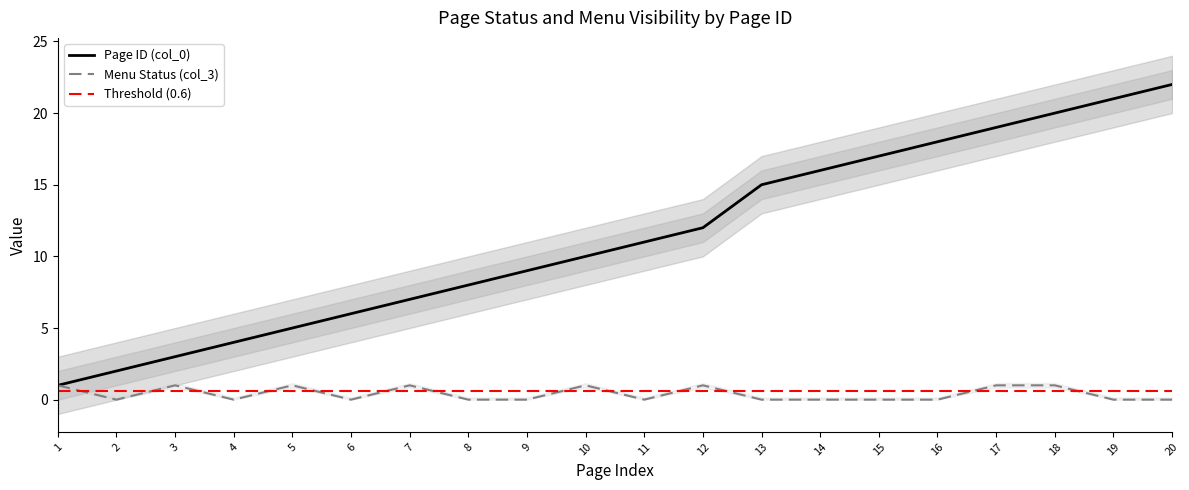

In Menu Status (col_3), how many points are higher than both neighbors (excluding endpoints)?

5